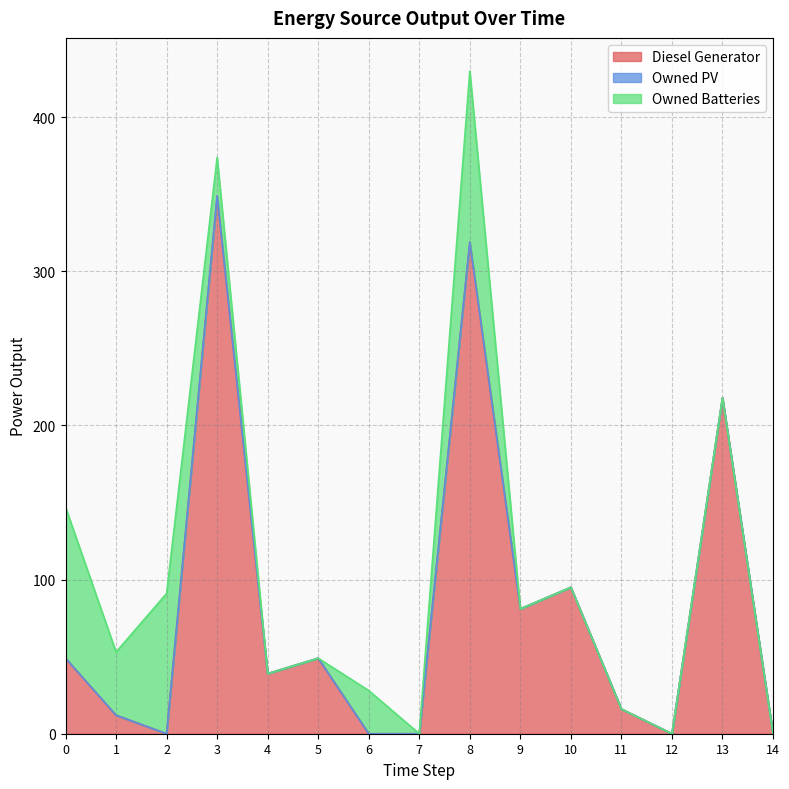

What is the difference between the maximum and second lowest values in the Owned Batteries series?

111.0